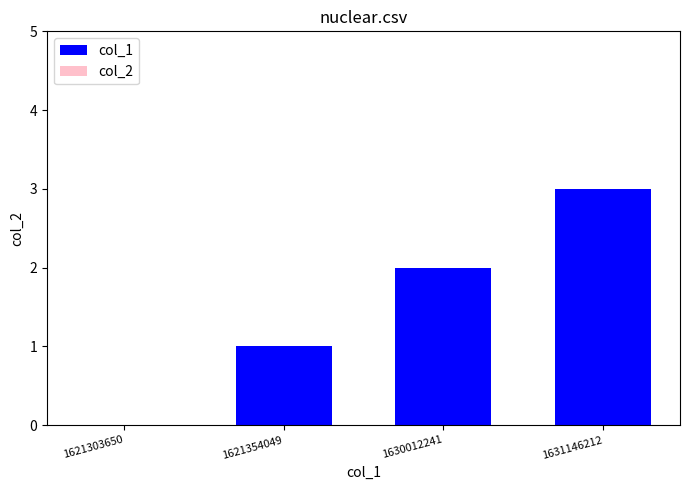

What is the change in value from 1621354049 to 1630012241?

+1